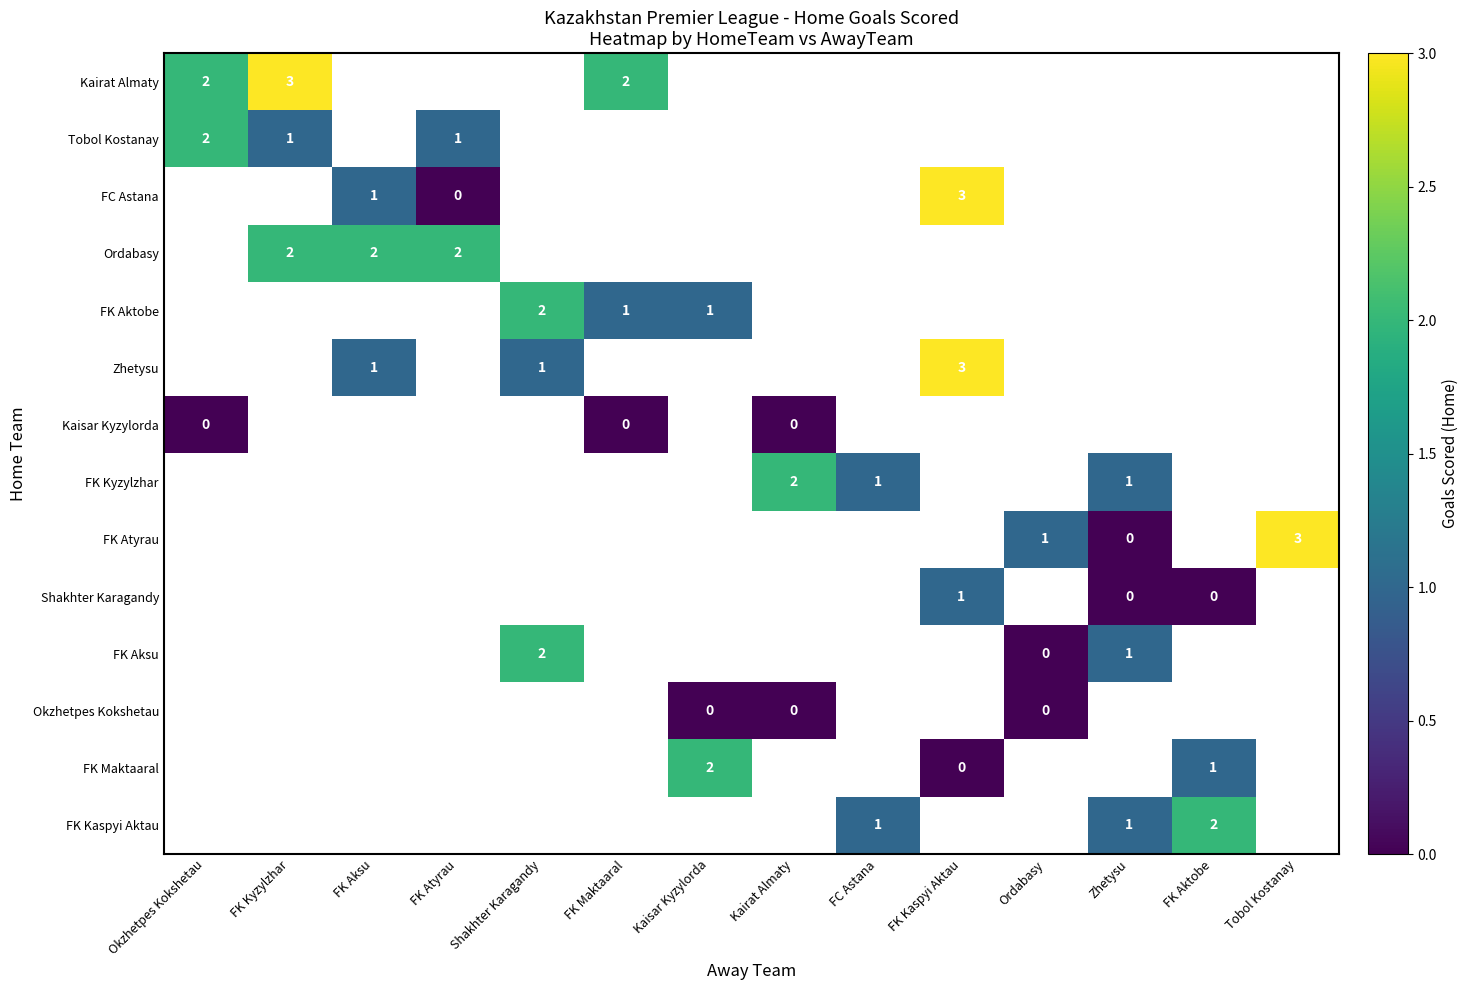

Count the number of categories in the chart.

14